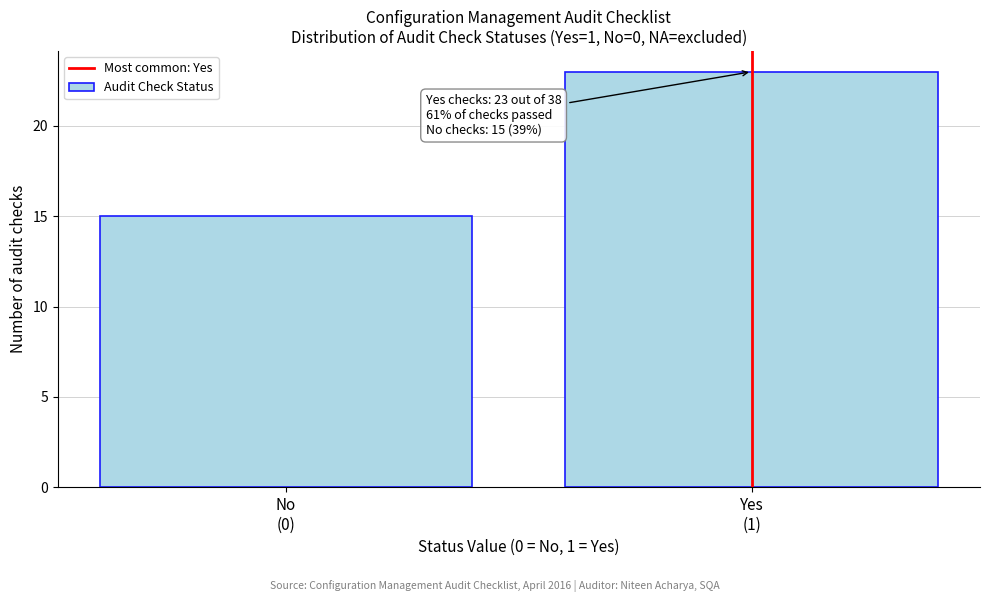

Reading left to right, transcribe all the data shown in this chart.

15	23